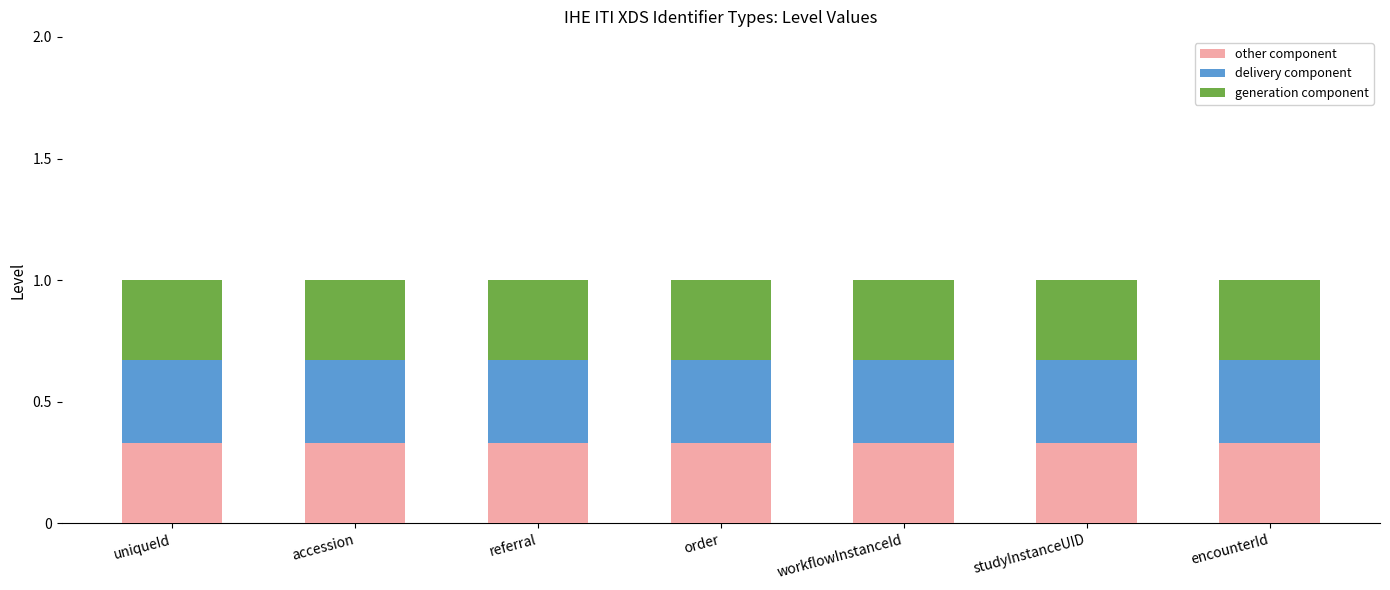

What is the total value across all series at referral?

1.0